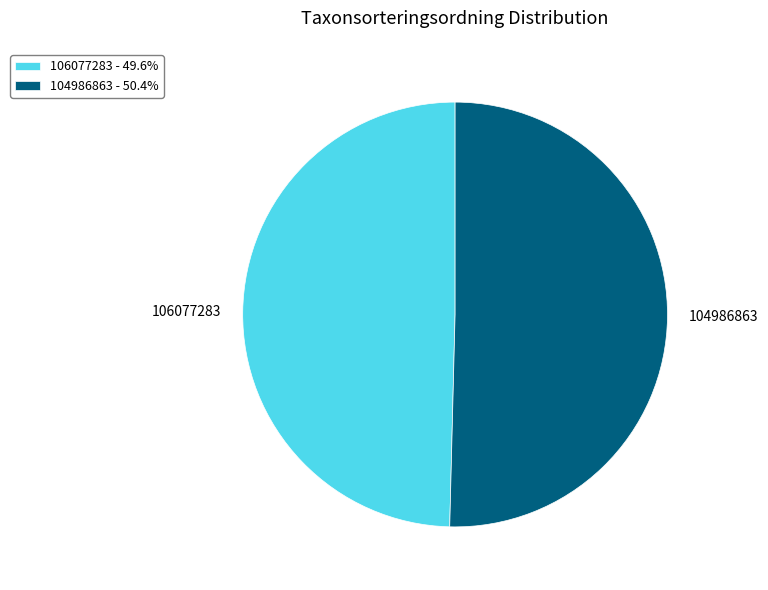

Rank the categories by value from lowest to highest.

106077283, 104986863